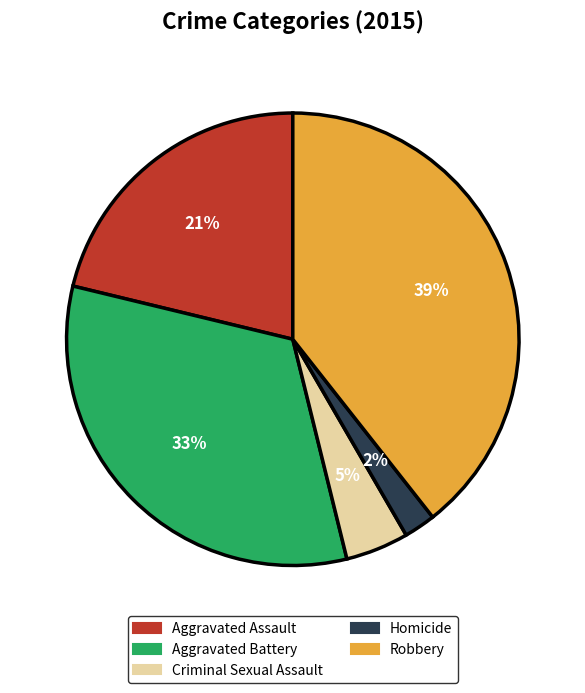

To the nearest percent, what is the combined percentage of Homicide and Aggravated Assault?

23%